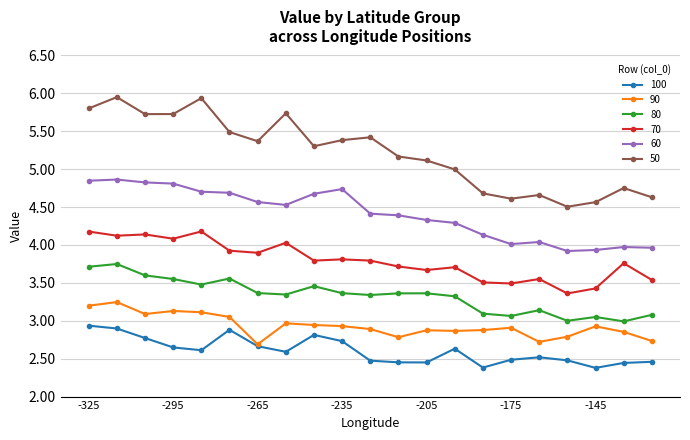

Which series has the widest spread of values?

50